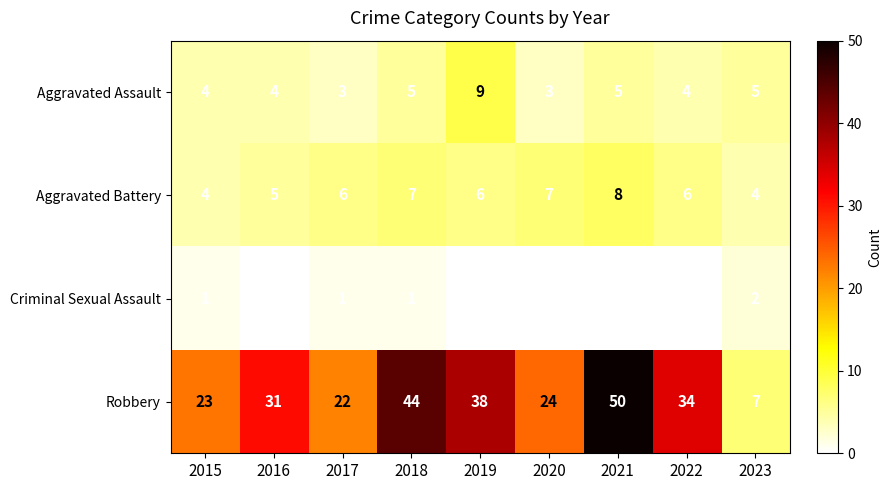

At which category is the sum across all series the highest?

2021